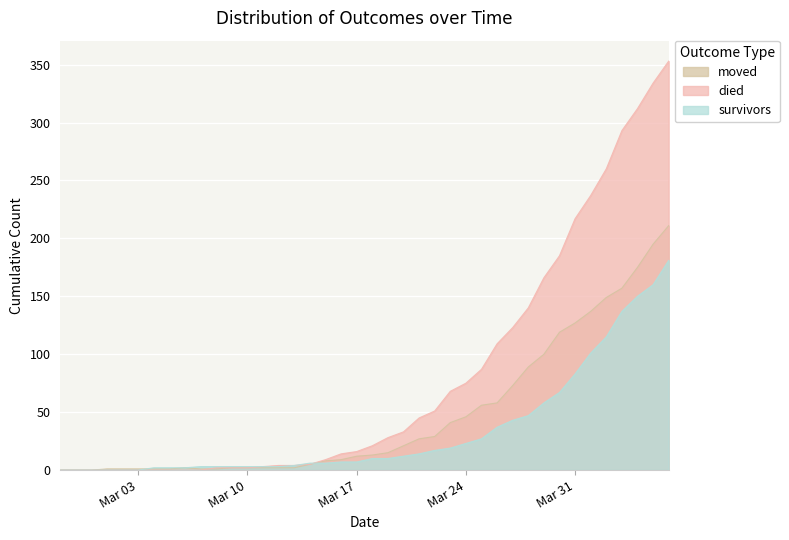

True or false: survivors and moved intersect in this chart.

True